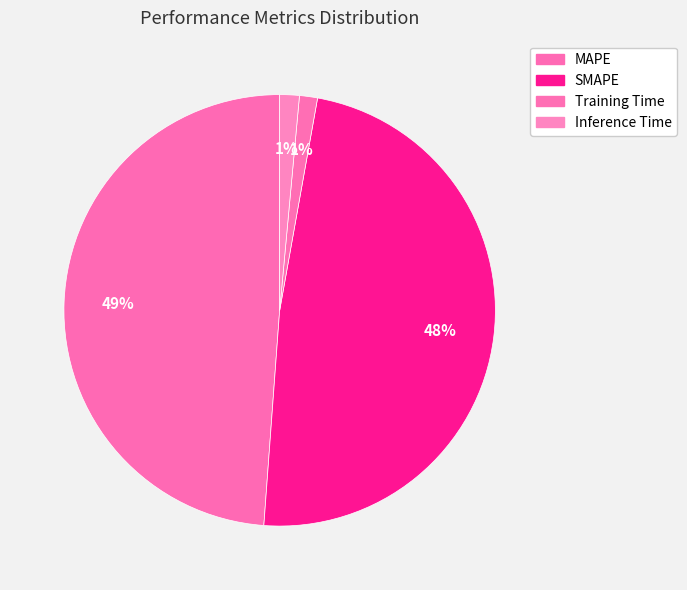

How much of the chart is everything except Inference Time?

98.5%